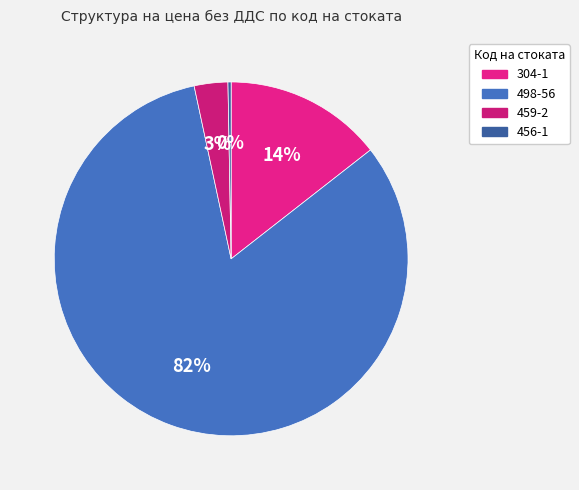

To the nearest percent, what is the difference between the 304-1 and 498-56 slice percentages?

68%